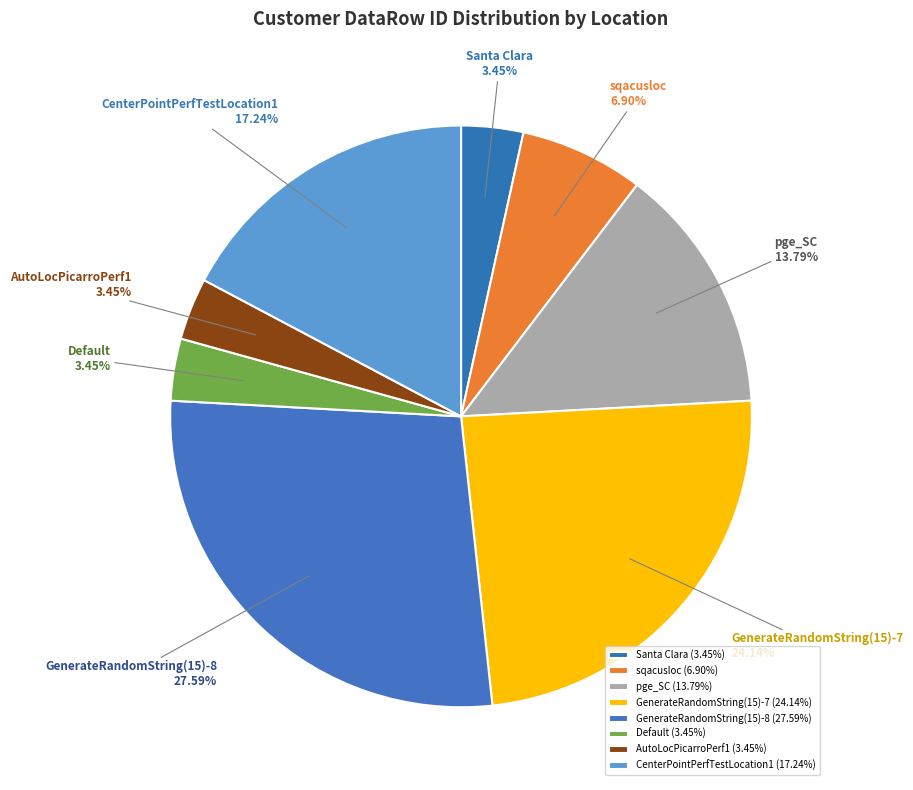

Count the number of slices in the pie.

8